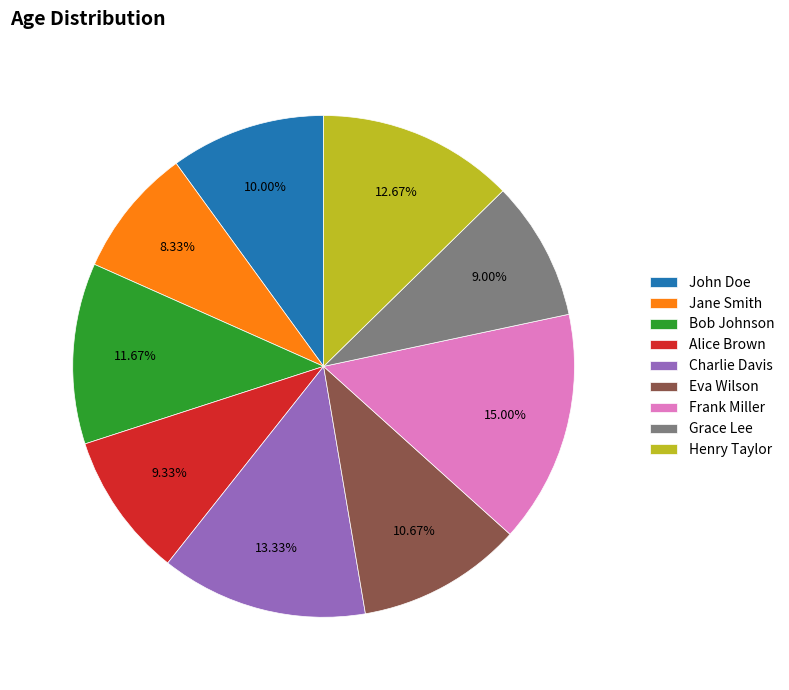

True or false: John Doe accounts for 10% of the total.

True